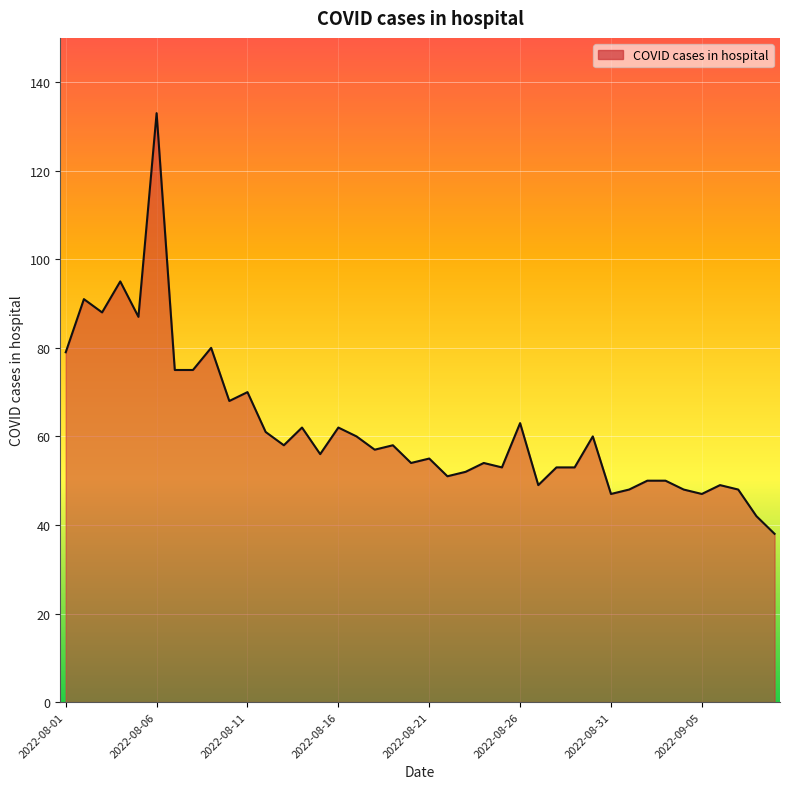

Does the chart display data point markers on the line(s)?

No